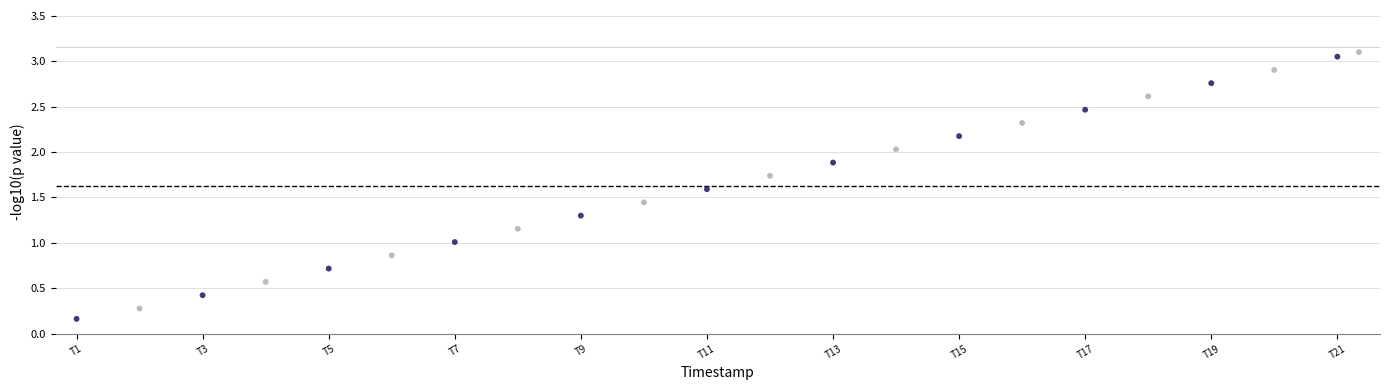

What is the range of Y values (max minus min)?

2.9